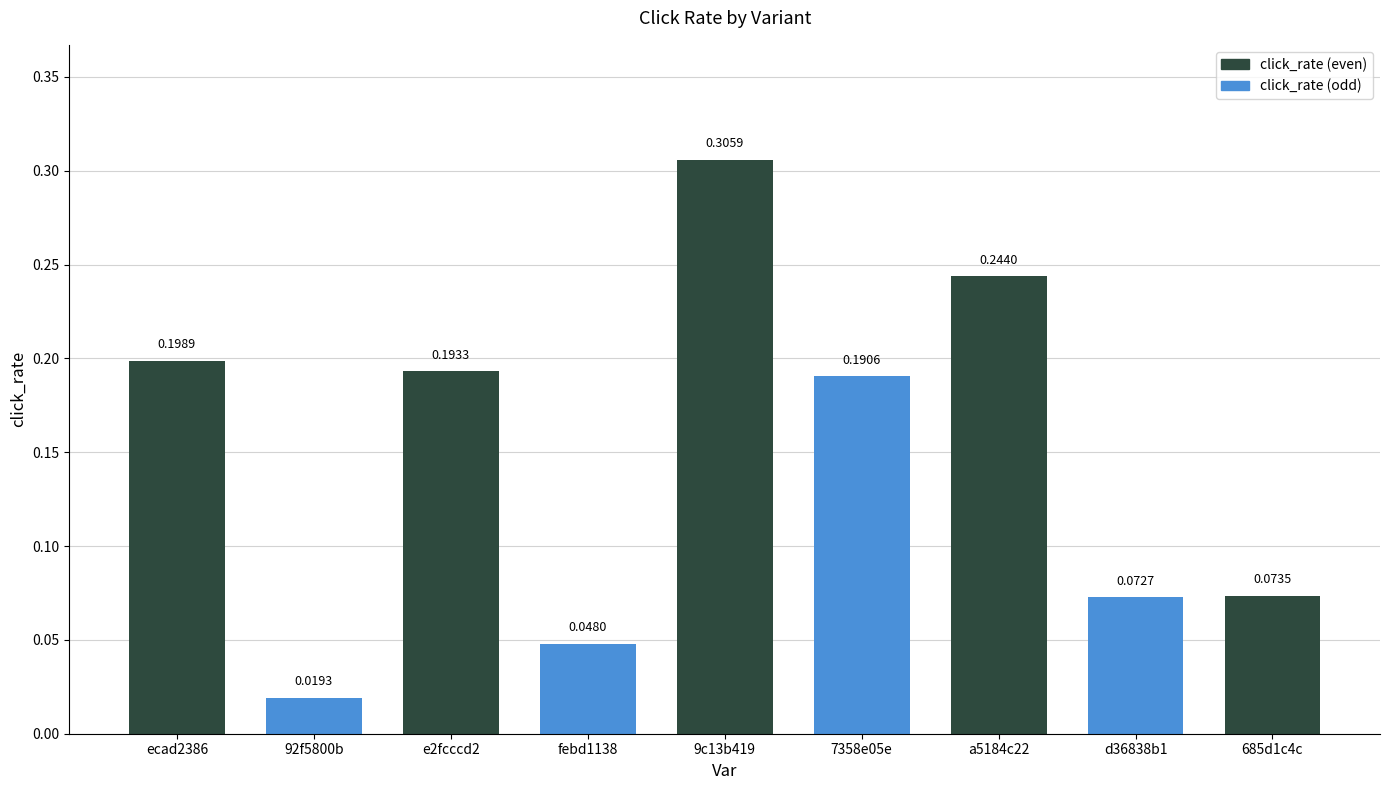

The chart shows a value of 0.3 at ecad2386. True or false?

False